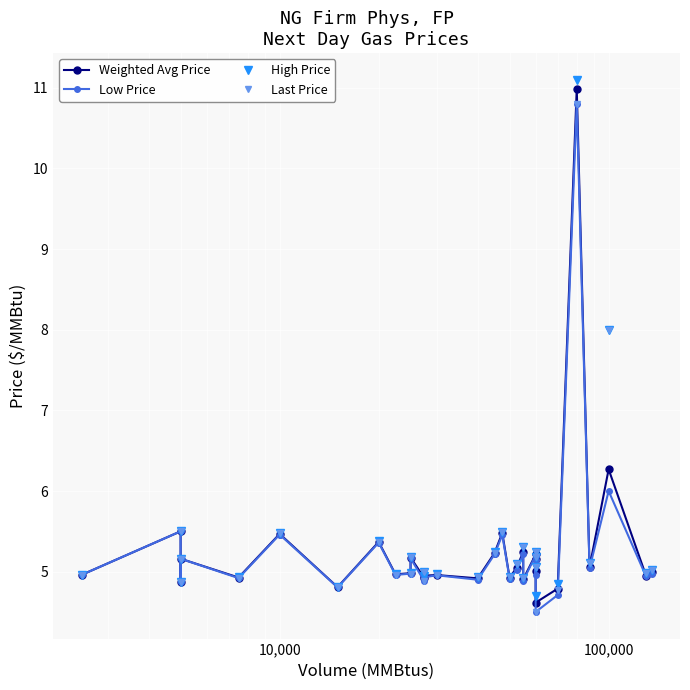

What is the maximum value shown in the chart?

11.1